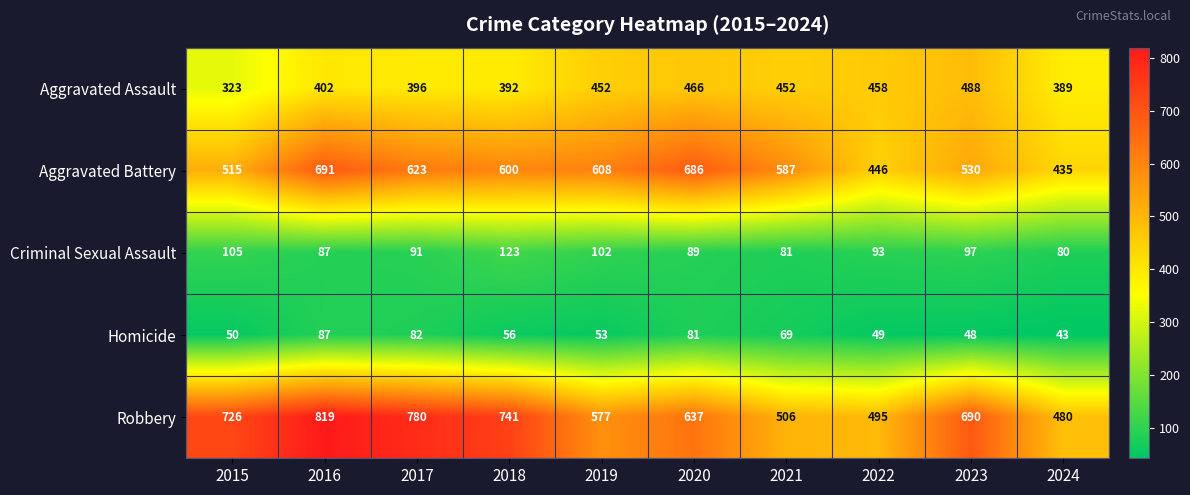

Rank the series at 2022 from highest to lowest value.

Robbery, Aggravated Assault, Aggravated Battery, Criminal Sexual Assault, Homicide